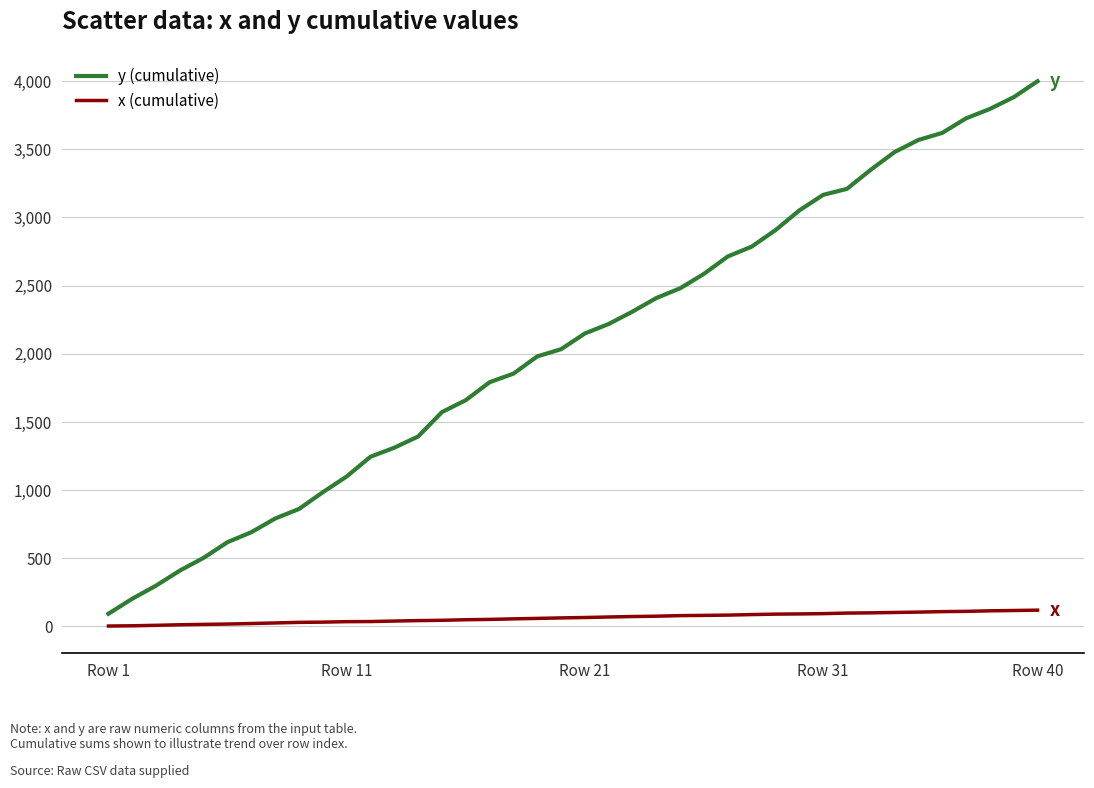

Which series has the largest total across all categories?

y (cumulative)